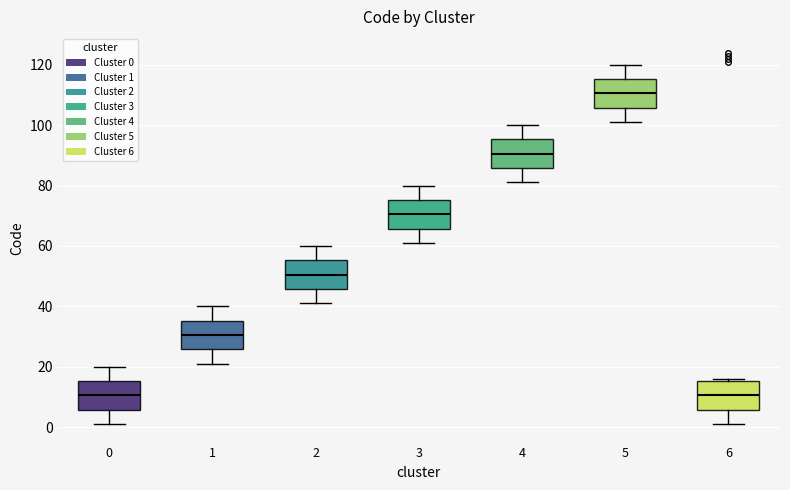

Reading left to right, transcribe this box plot: for each box, give where its median line is, the range the box spans, and where its two whiskers end, as read against the y-axis. The values are not printed on the chart, so give them approximately, as read against the axis.

0: median 10, box 6 to 16, whiskers 2 to 20
1: median 30, box 26 to 36, whiskers 22 to 40
2: median 50, box 46 to 56, whiskers 42 to 60
3: median 70, box 66 to 76, whiskers 62 to 80
4: median 90, box 86 to 96, whiskers 82 to 100
5: median 110, box 106 to 116, whiskers 102 to 120
6: median 10, box 6 to 16, whiskers 2 to 16 (just above the box's upper edge)